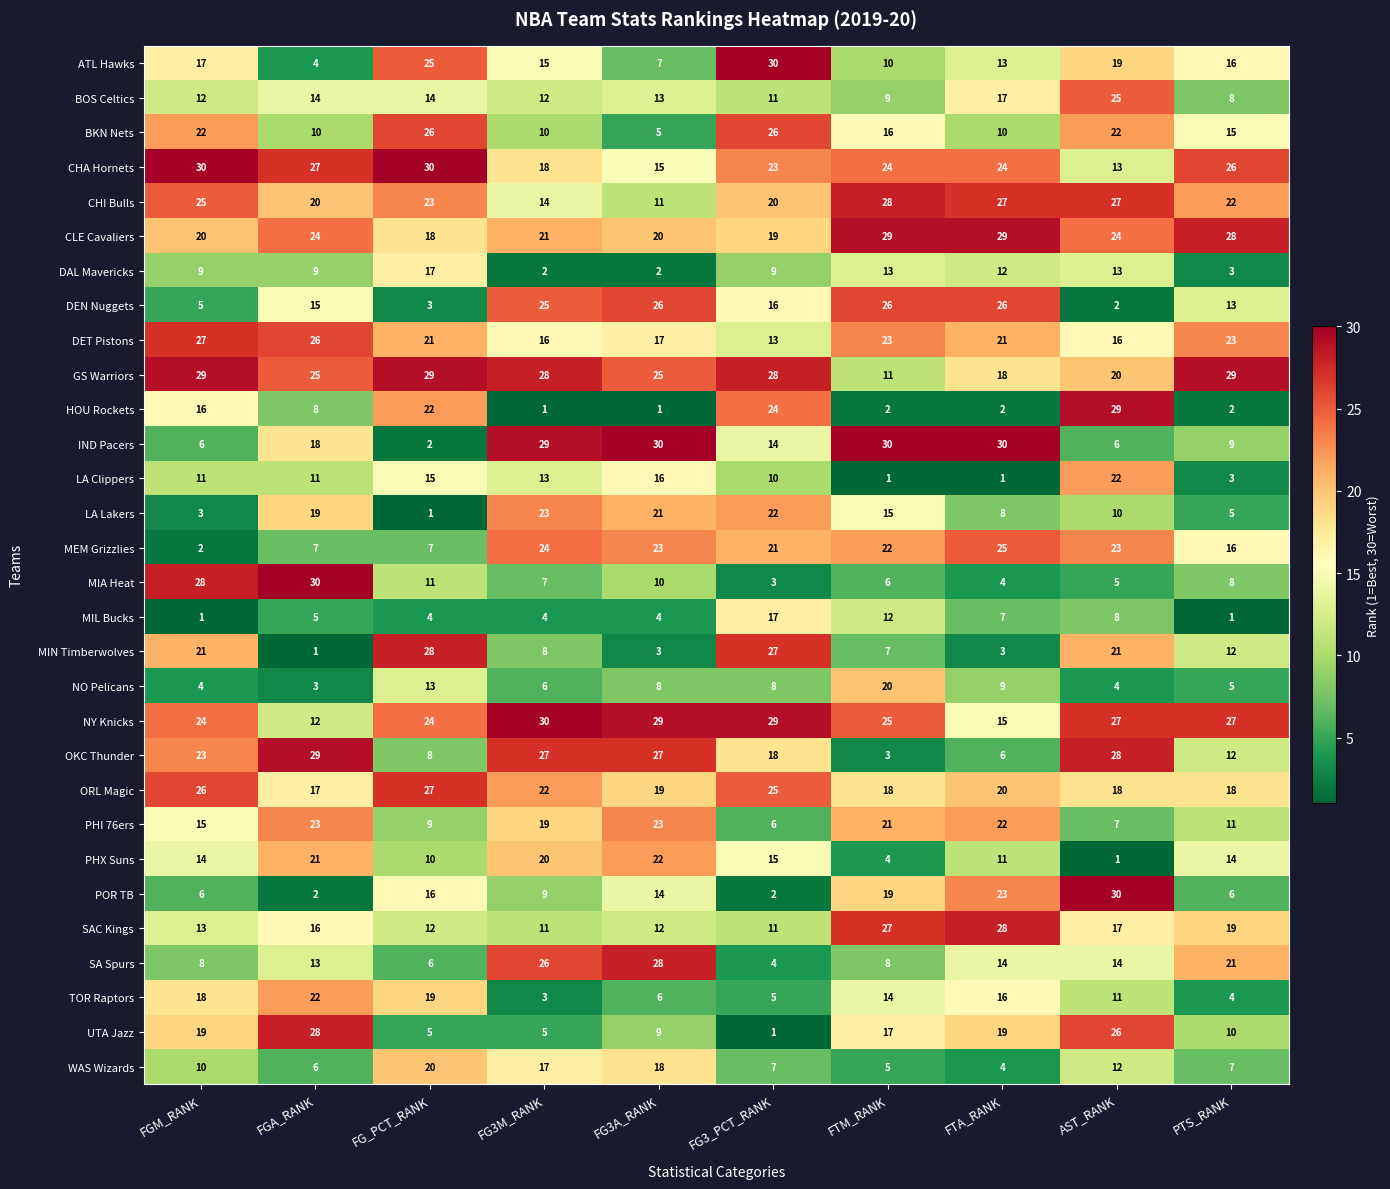

Read the GS Warriors value at FGM_RANK, to the nearest 10.

30